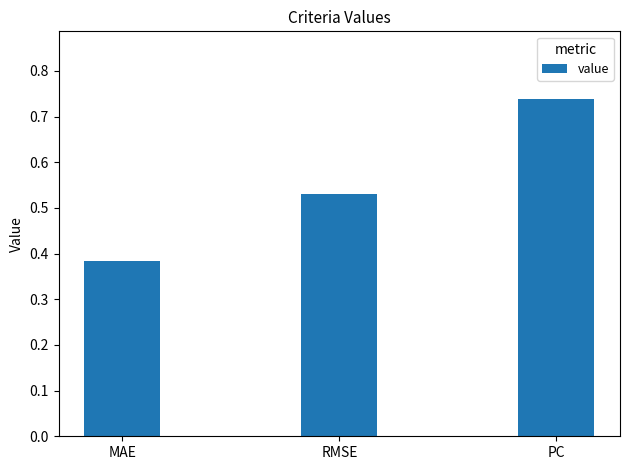

How many data points does each series have?

3